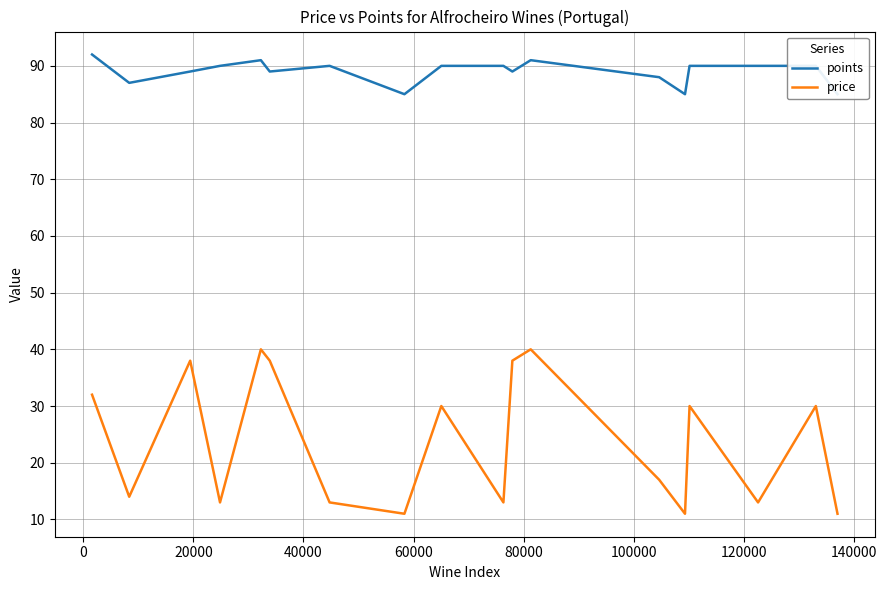

What is the maximum value for price?

40